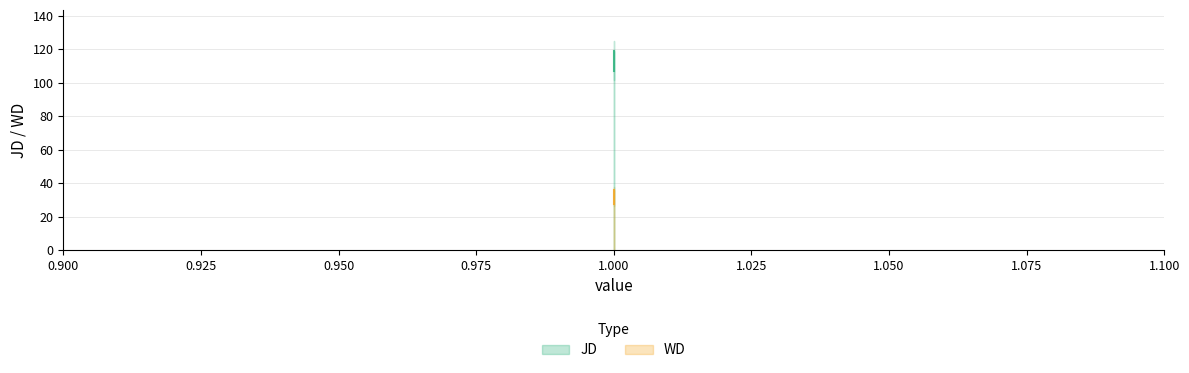

Read the JD value at 1.

118.8